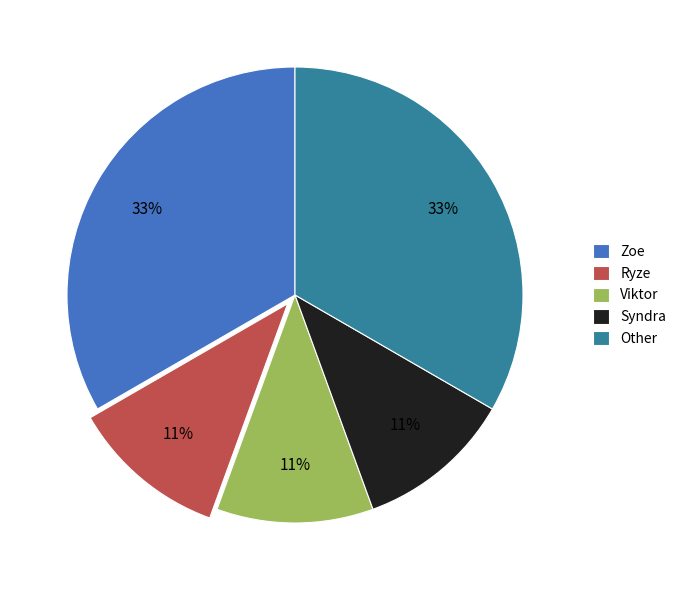

To the nearest percent, what percentage of the pie is Ryze?

11%